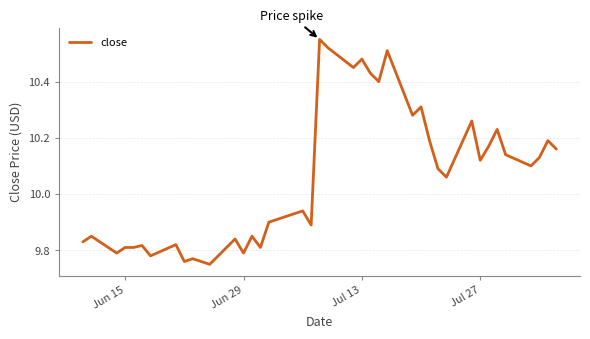

Does the chart display data point markers on the line(s)?

No